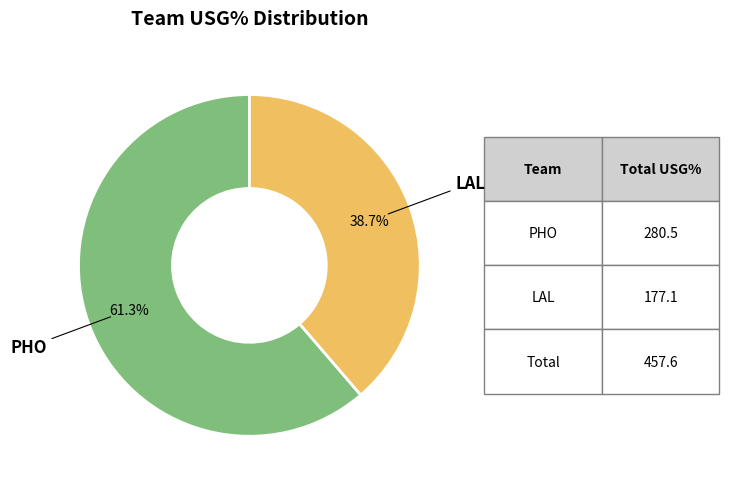

Is there any slice that represents more than half of the pie?

Yes